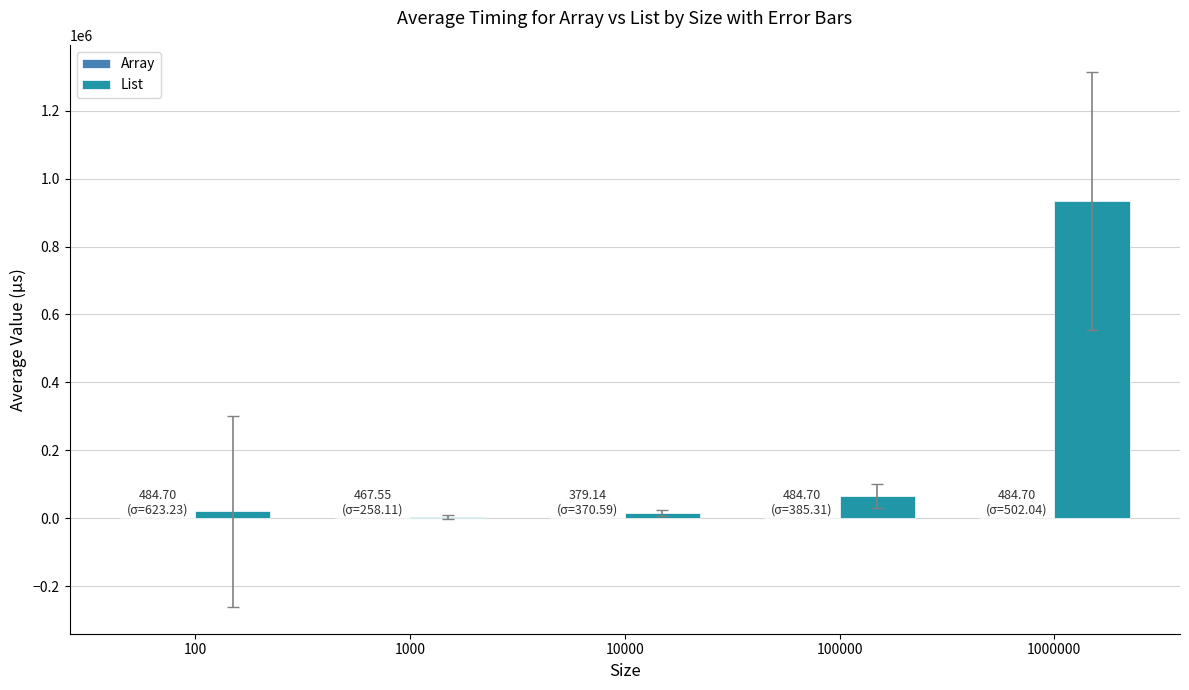

Which series changed the most between 100 and 1000000?

List